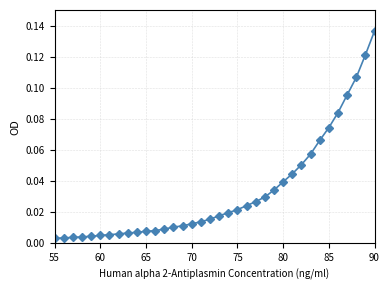

What is the sum of all values?

1.2